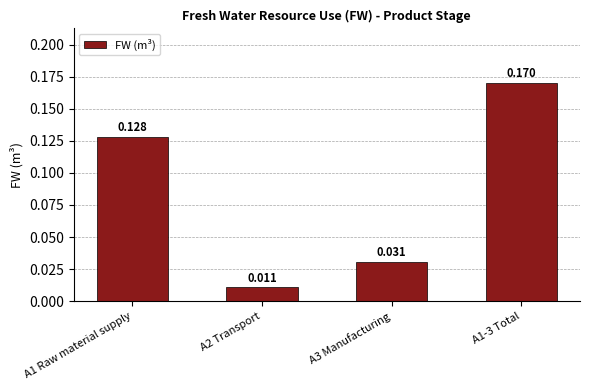

Does the chart contain stacked bars?

No